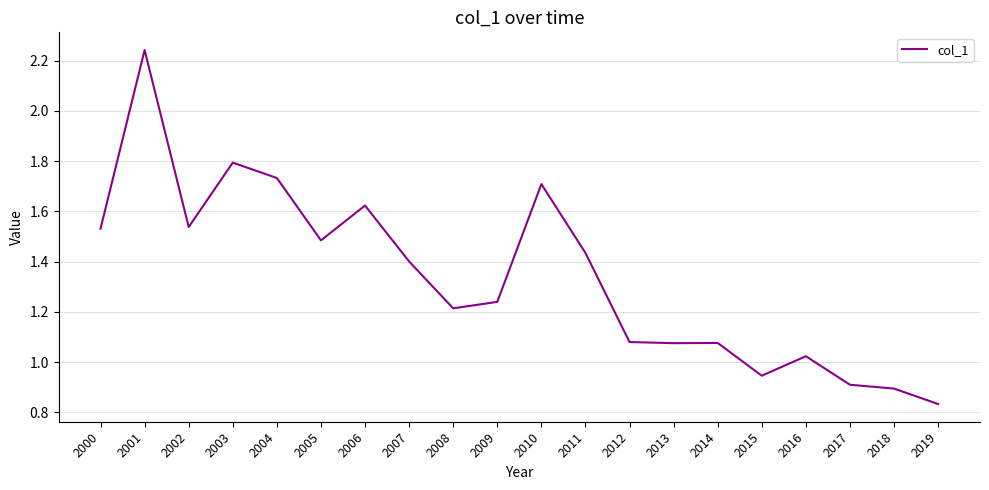

Does the chart display data point markers on the line(s)?

No